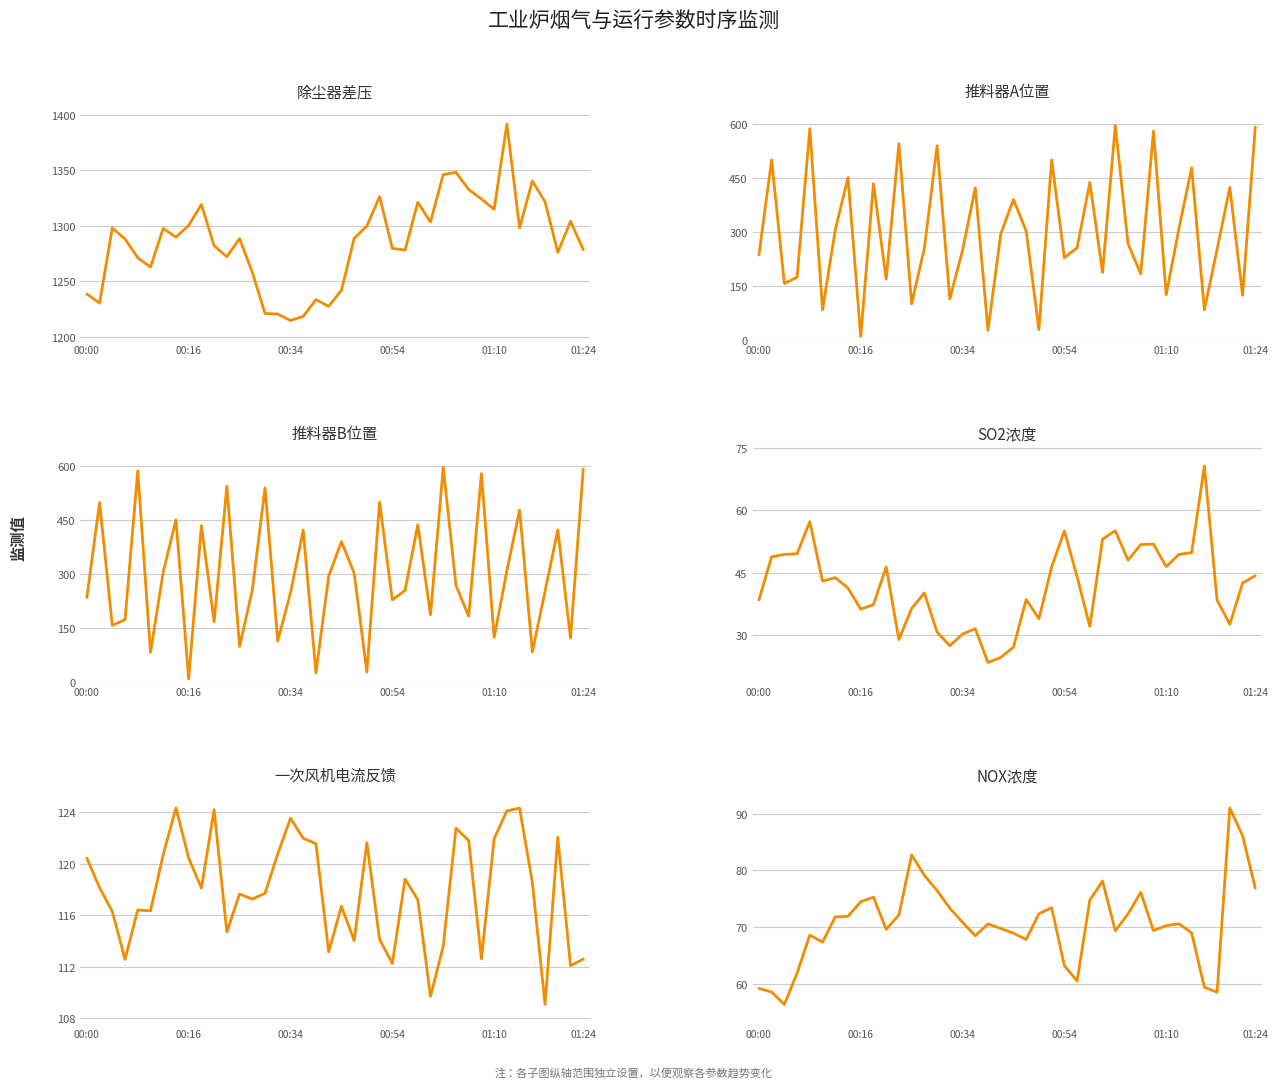

After their last crossing, which series has the higher values: NOX浓度 or 推料器A位置?

推料器A位置